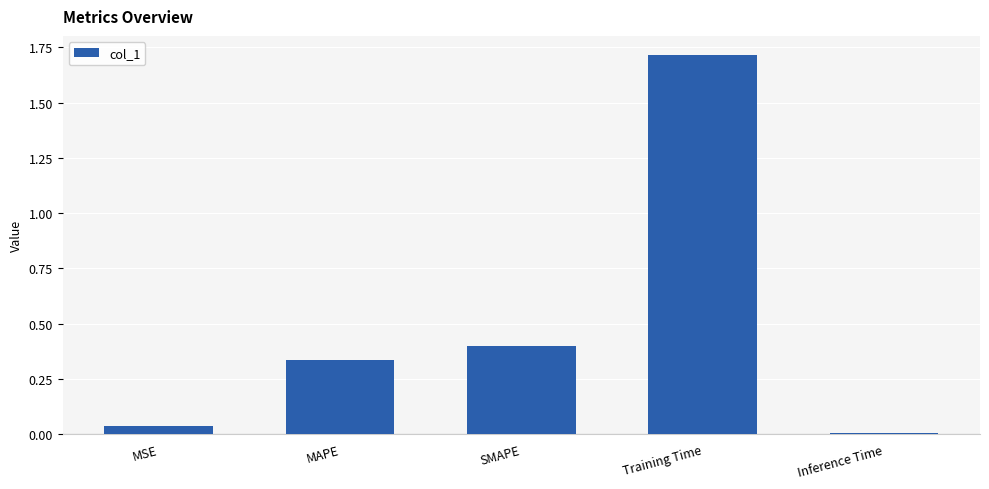

Rank the categories by value from lowest to highest.

Inference Time, MSE, MAPE, SMAPE, Training Time